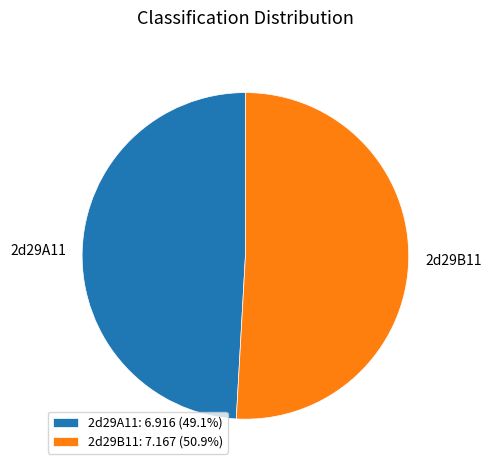

Do 2d29A11: 6.916 (49.1%) and 2d29B11: 7.167 (50.9%) together represent more than half of the pie?

Yes